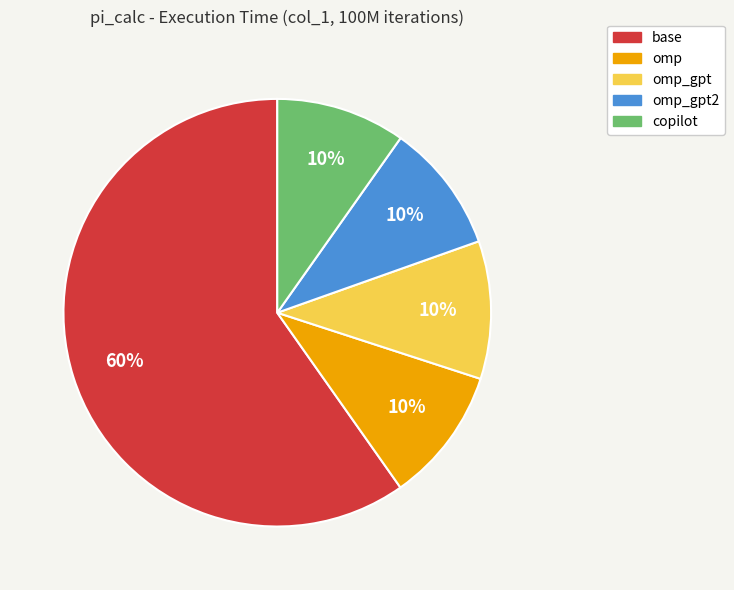

Is the sum of omp_gpt2 and omp_gpt greater than half?

No